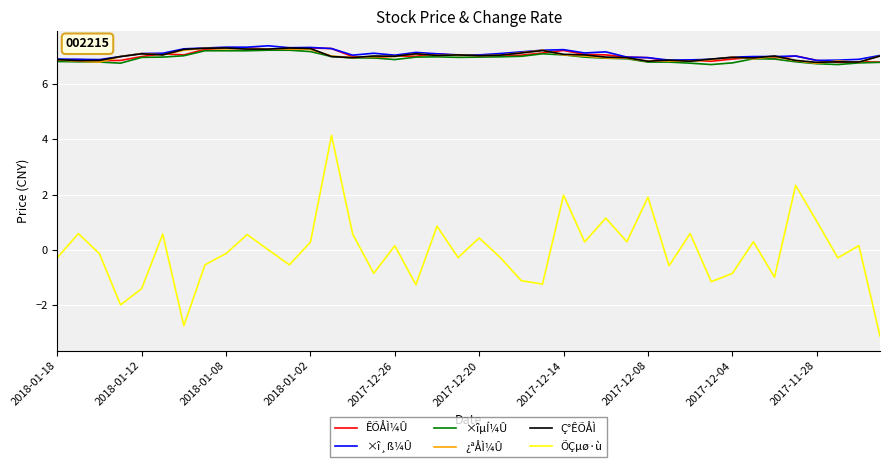

True or false: Ç°ÊÕÅÌ and ÕÇµø·ù cross at least once.

False